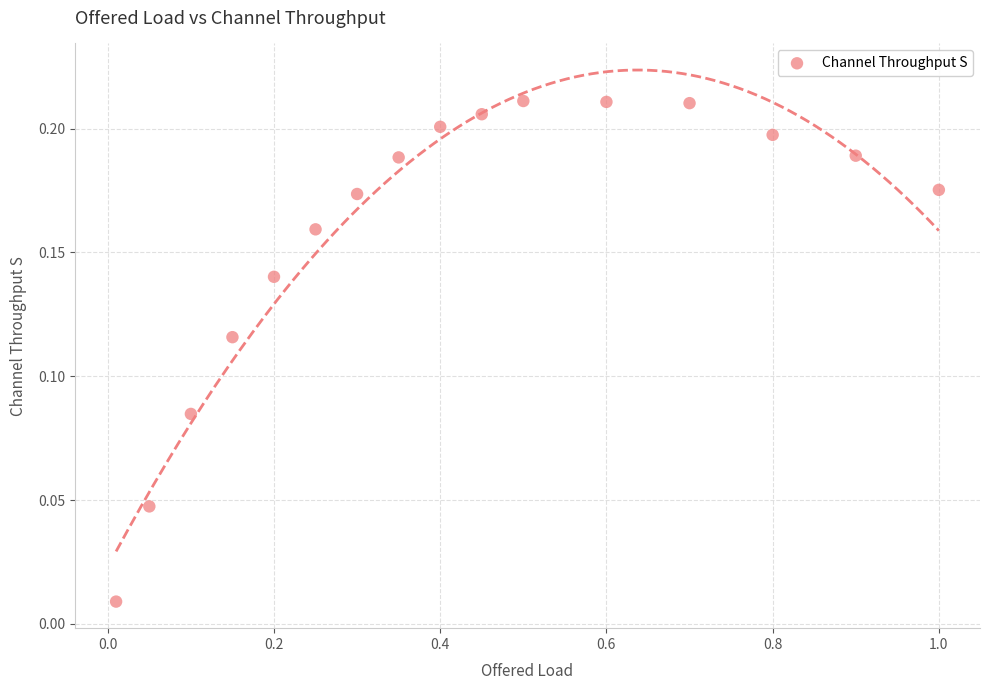

What is the range of X values (max minus min)?

1.0